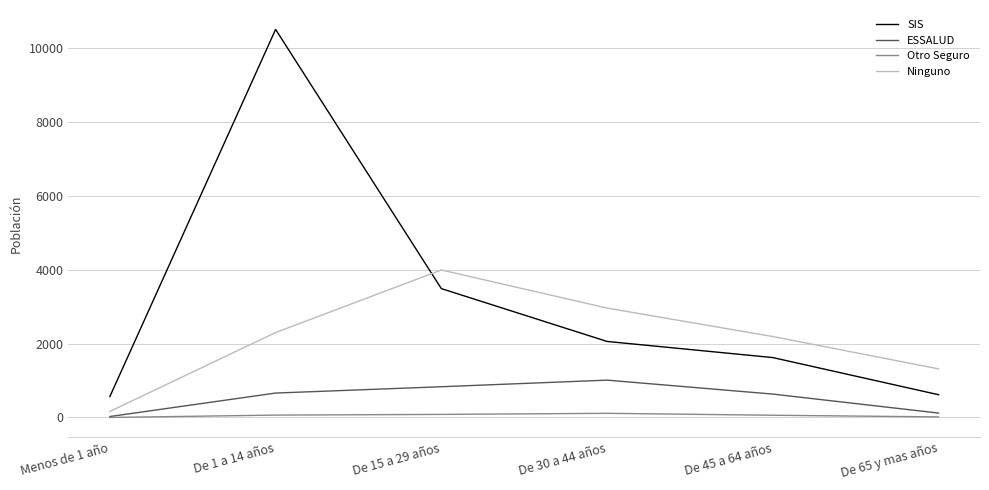

Which series has the largest range (max minus min)?

SIS